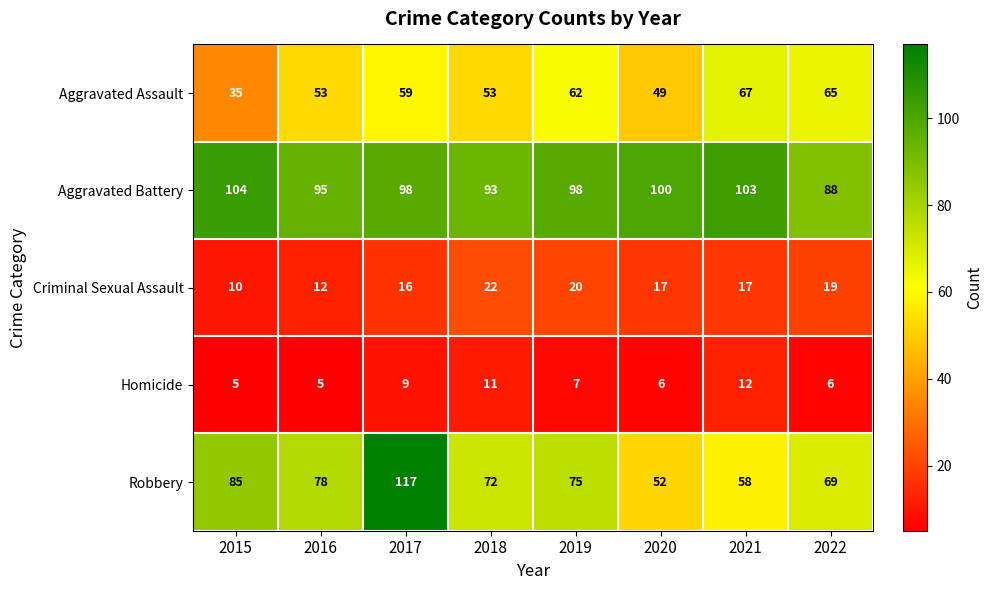

The value of Aggravated Assault at 2020 is 64. True or false?

False